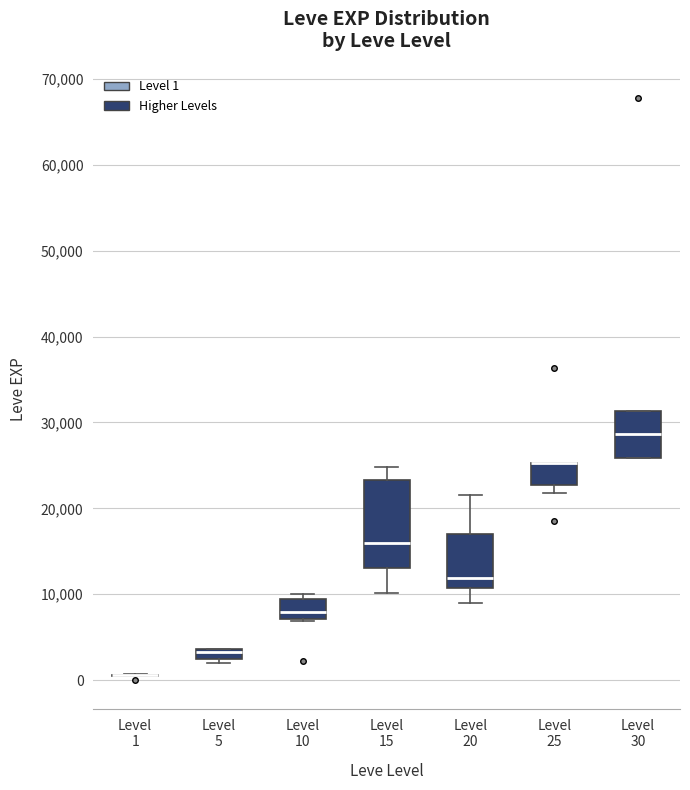

Which box is the tallest, from its lower edge to its upper edge?

Level 15